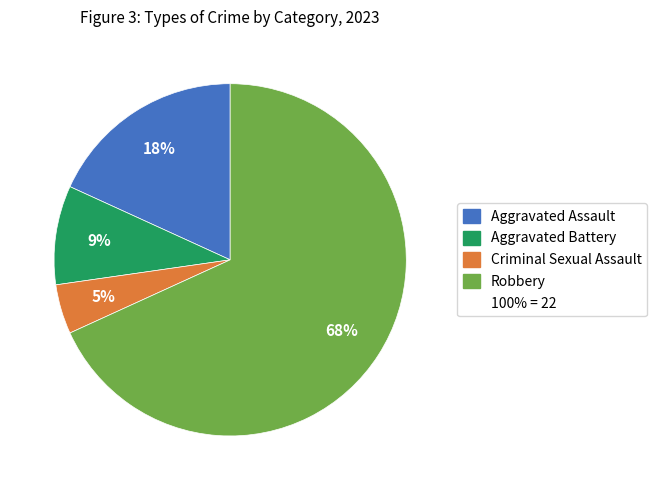

To the nearest percent, what is the average slice percentage?

25%